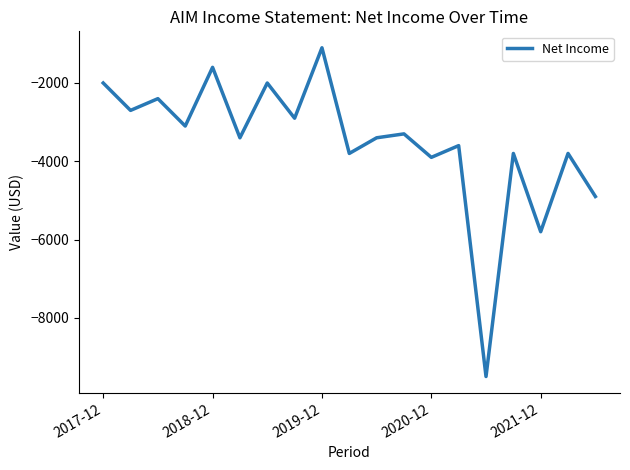

What is the minimum value shown in the chart?

-9500